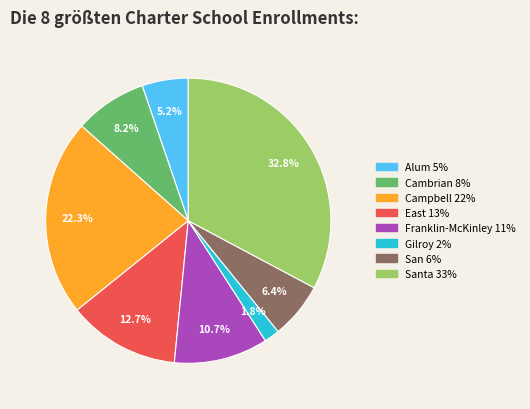

Does any single category account for the majority?

No